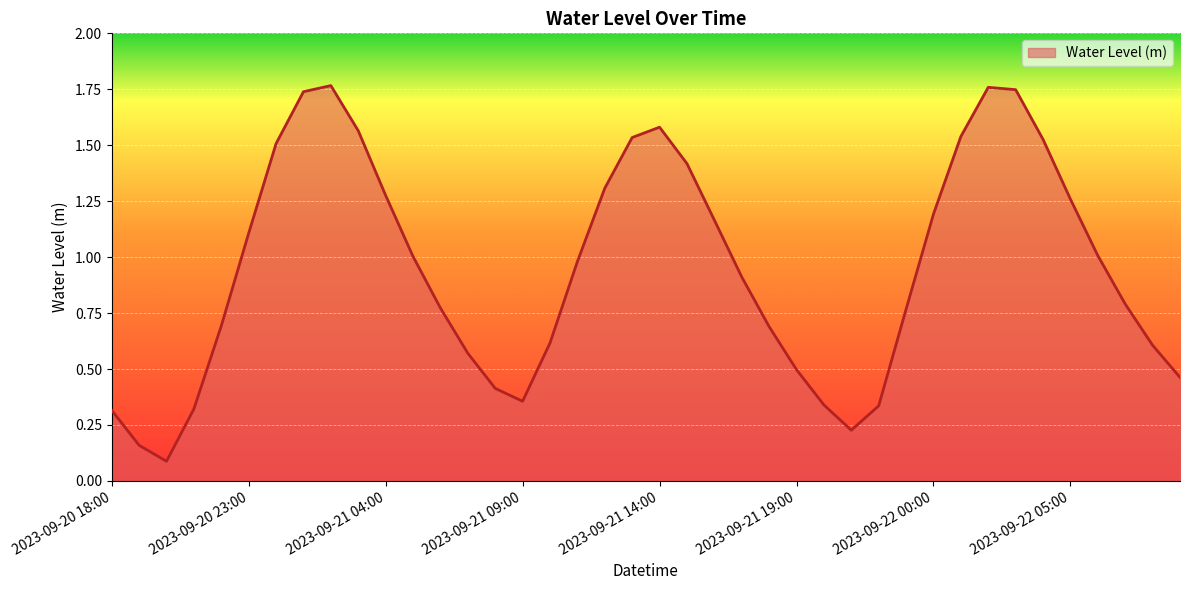

Does the chart have visible grid lines?

Yes